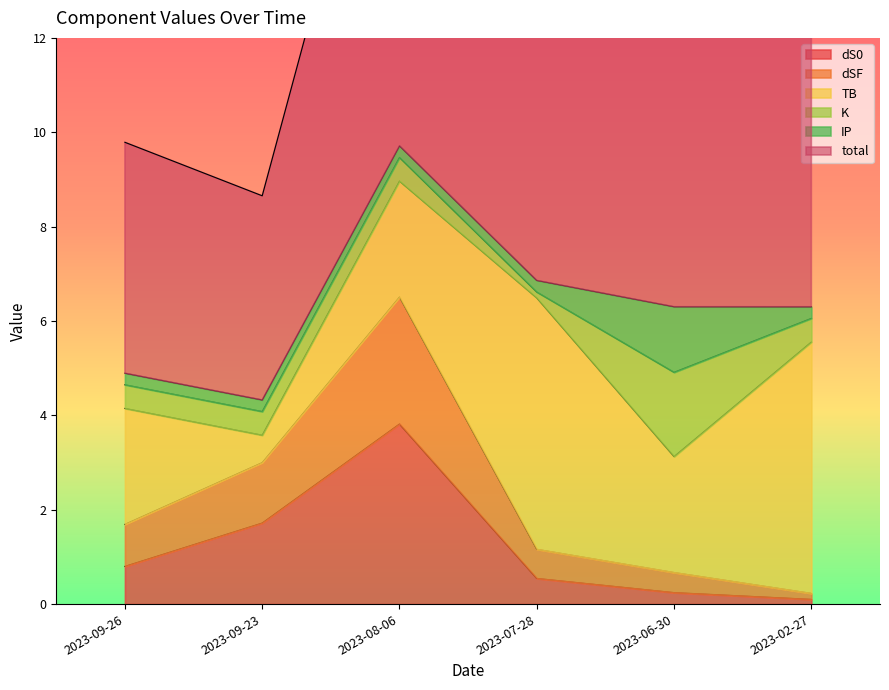

True or false: dS0 has more than 0 points higher than both neighbors.

True